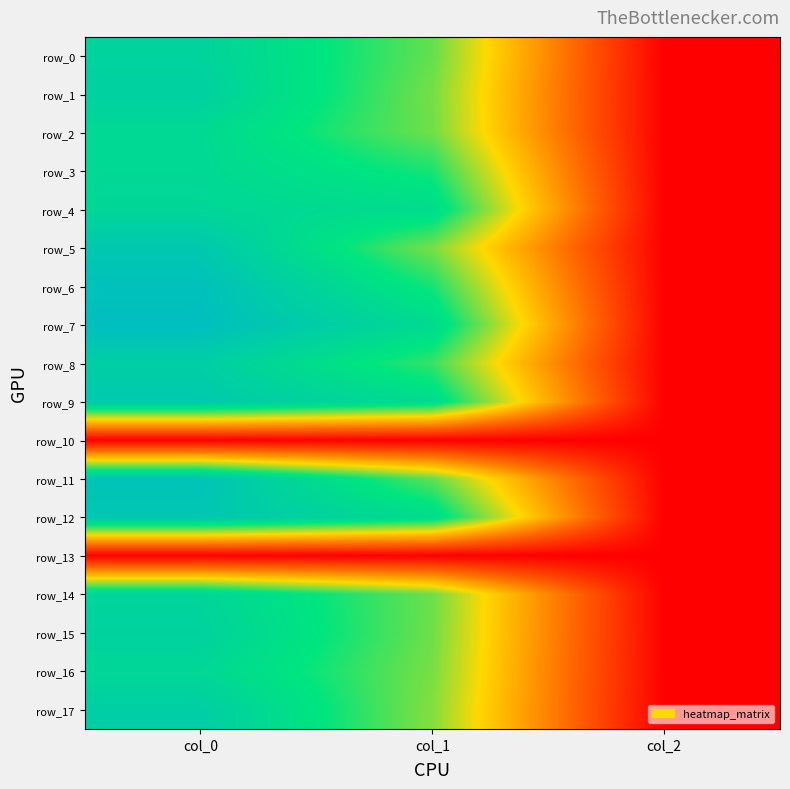

Reading left to right, transcribe all the data shown in this chart.

row_0: 983.3	742.5	2.0
row_1: 1003.3	722.2	2.0
row_2: 940.0	729.0	2.0
row_3: 943.3	826.9	2.0
row_4: 956.7	914.6	2.0
row_5: 1066.7	718.9	2.0
row_6: 1116.7	830.2	2.0
row_7: 1136.7	928.1	2.0
row_8: 1020.0	789.8	2.0
row_9: 1056.7	918.0	2.0
row_10: 0.0	0.0	0.0
row_11: 1103.3	745.9	2.0
row_12: 1073.3	914.6	2.0
row_13: 0.0	0.0	0.0
row_14: 970.0	732.4	2.0
row_15: 993.3	729.0	2.0
row_16: 953.3	718.9	2.0
row_17: 1023.3	705.4	2.0